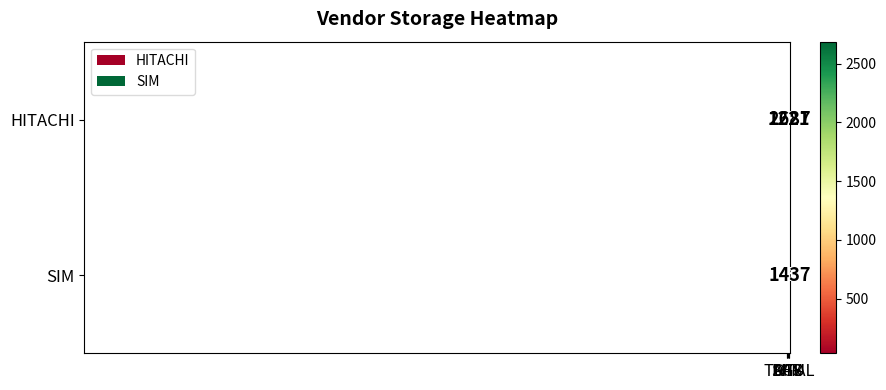

Rank the series by their average value, from highest to lowest.

HITACHI, SIM